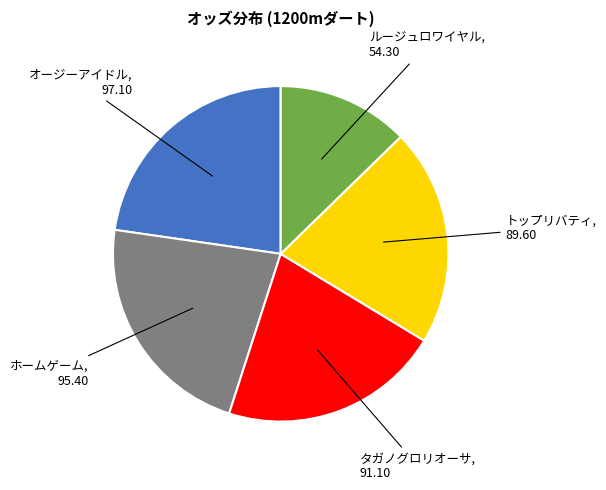

Does any single category account for the majority?

No